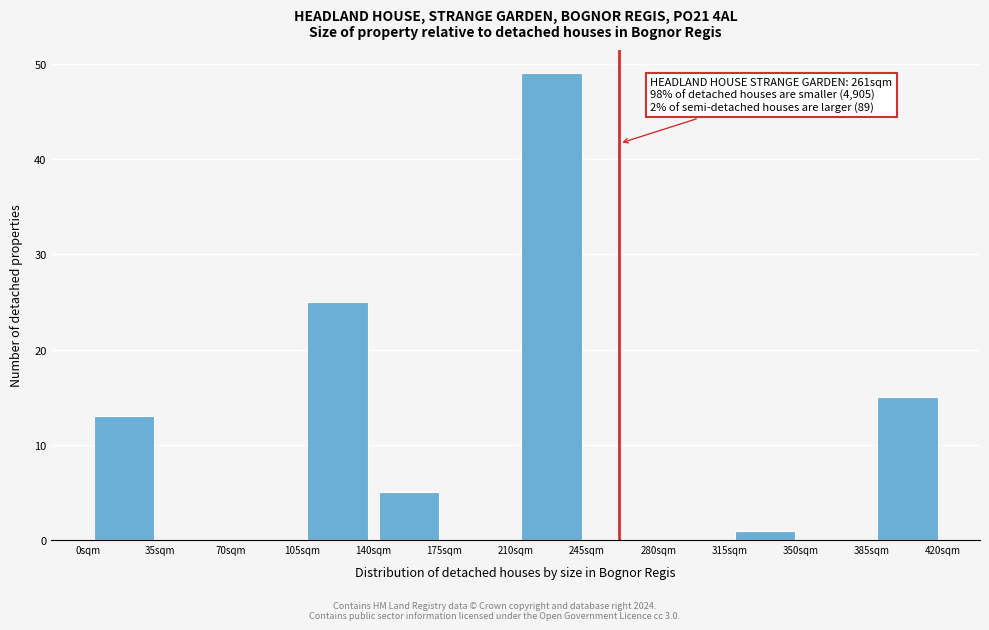

Over which range of the x-axis is the bar tallest?

210 to 245